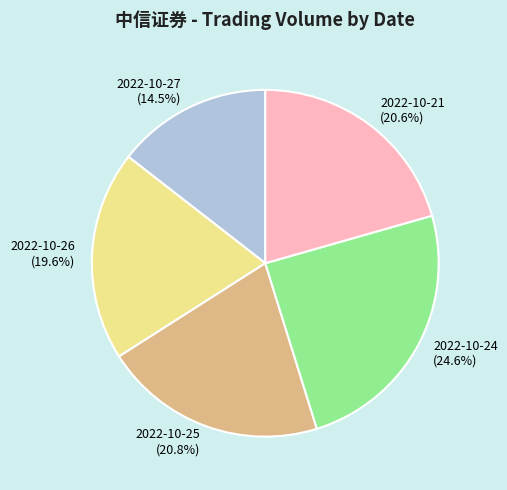

Approximately how many times larger is the value at 2022-10-24 compared to 2022-10-26?

1.3